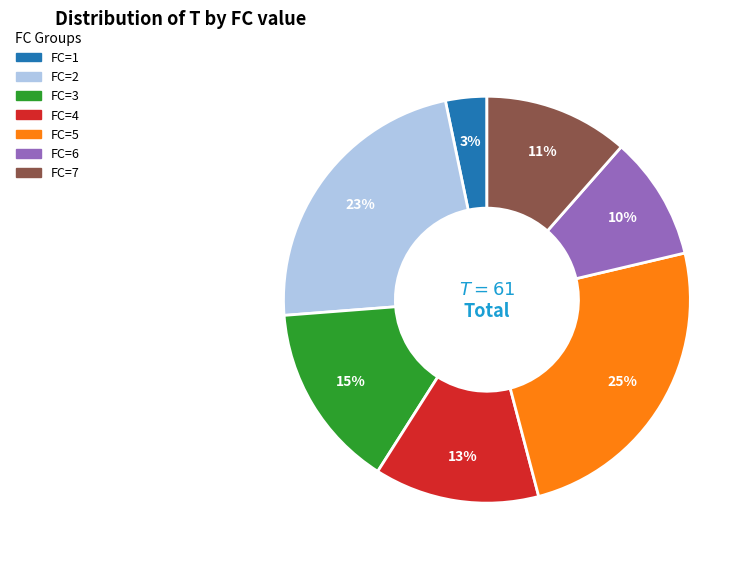

To the nearest percent, what is the average slice percentage?

14%